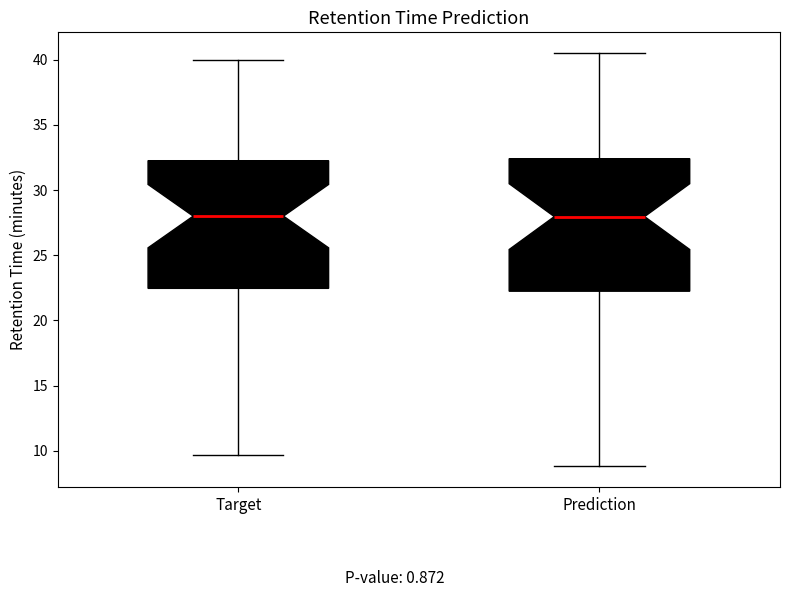

Where is the upper edge of the box for Target on the y-axis? The values are not printed on the chart, so give them approximately, as read against the axis.

32.5